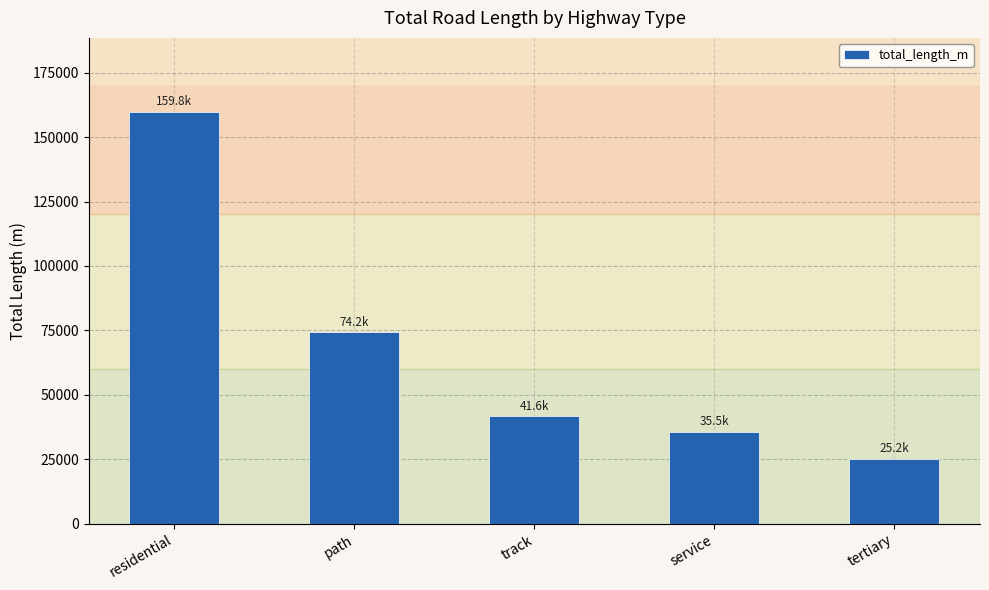

How many bars are there in total?

5